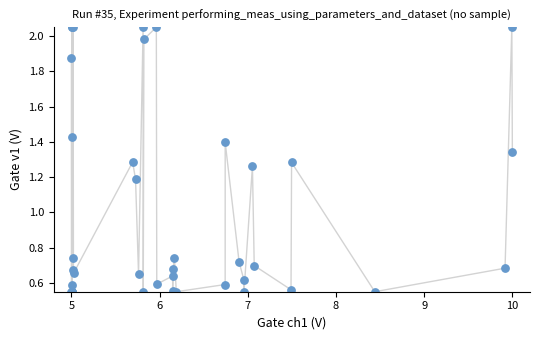

What Y value in the scatter plot is closest to 1?

1.2